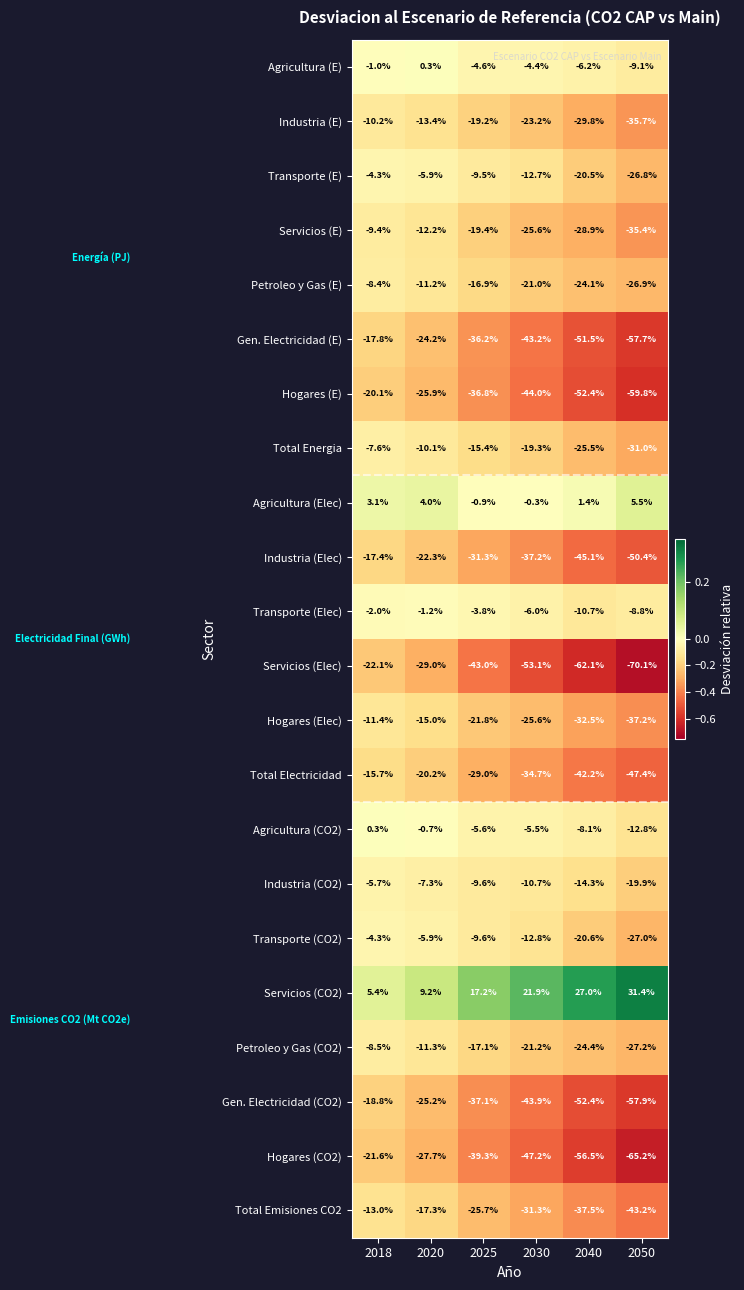

Which series has the largest total across all categories?

Servicios (CO2)